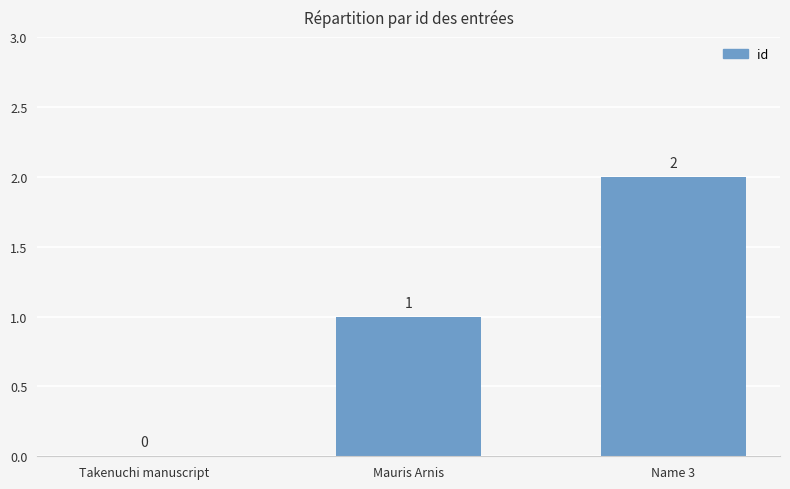

Reading left to right, transcribe all the data shown in this chart.

0	1	2